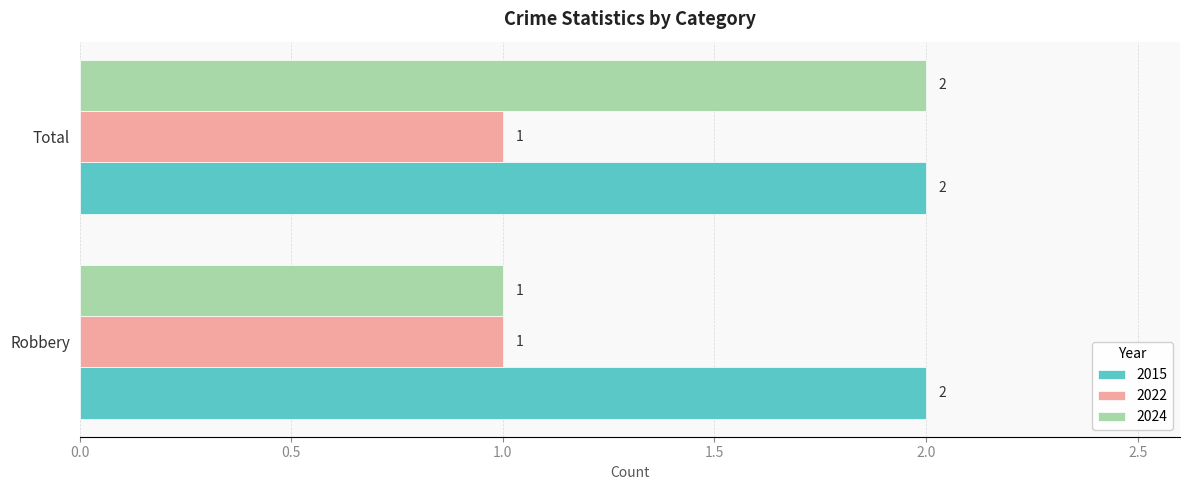

What is the minimum value for 2022?

1